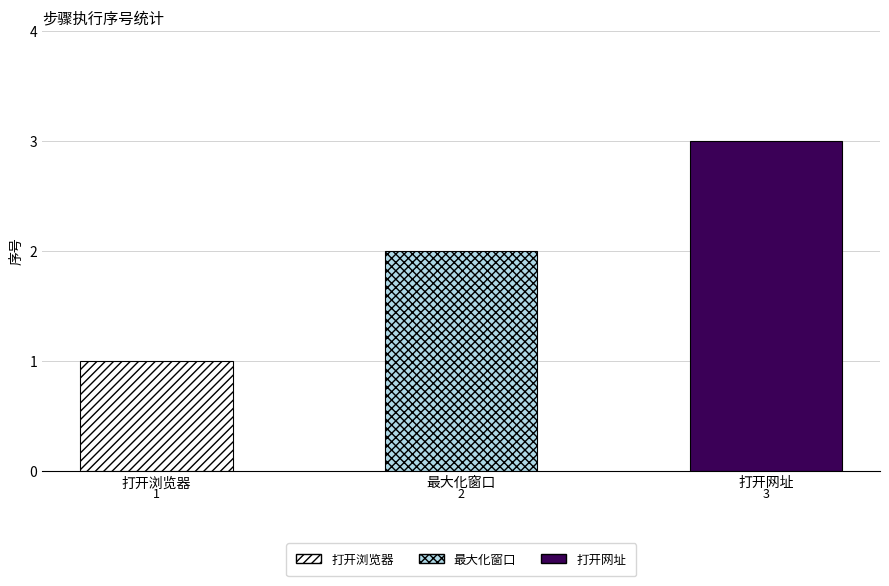

Reading left to right, what are all the values shown in this chart?

1	2	3